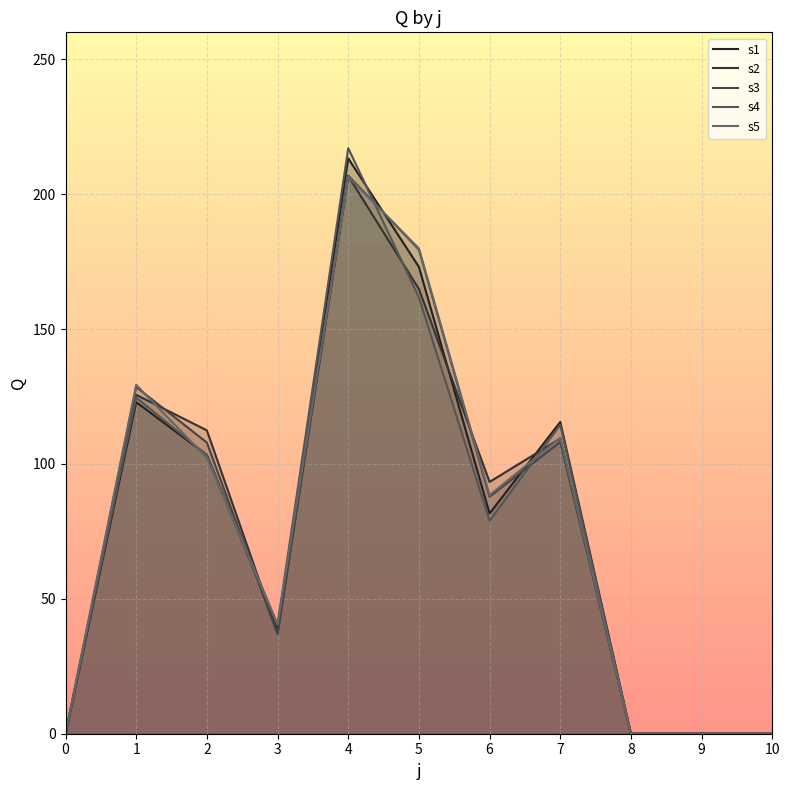

At how many categories does at least one series exceed 190?

1